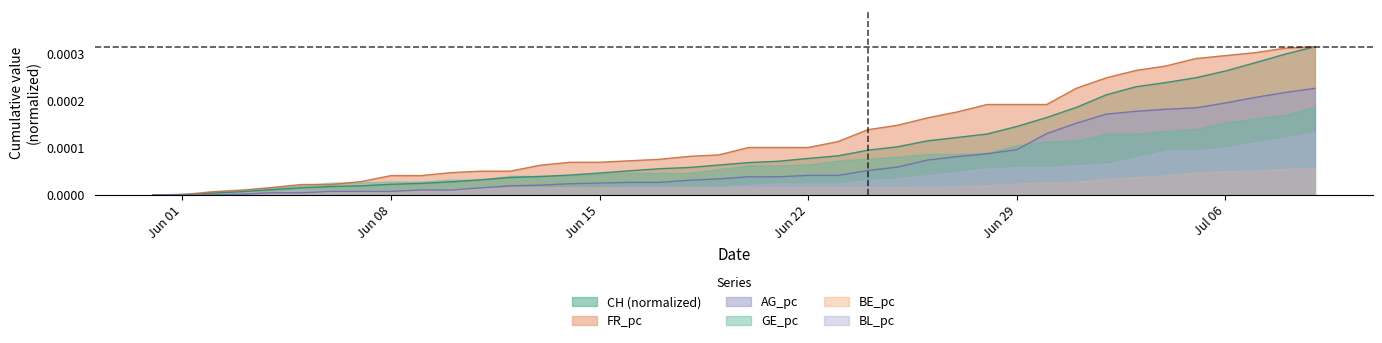

How many data points does each series have?

40